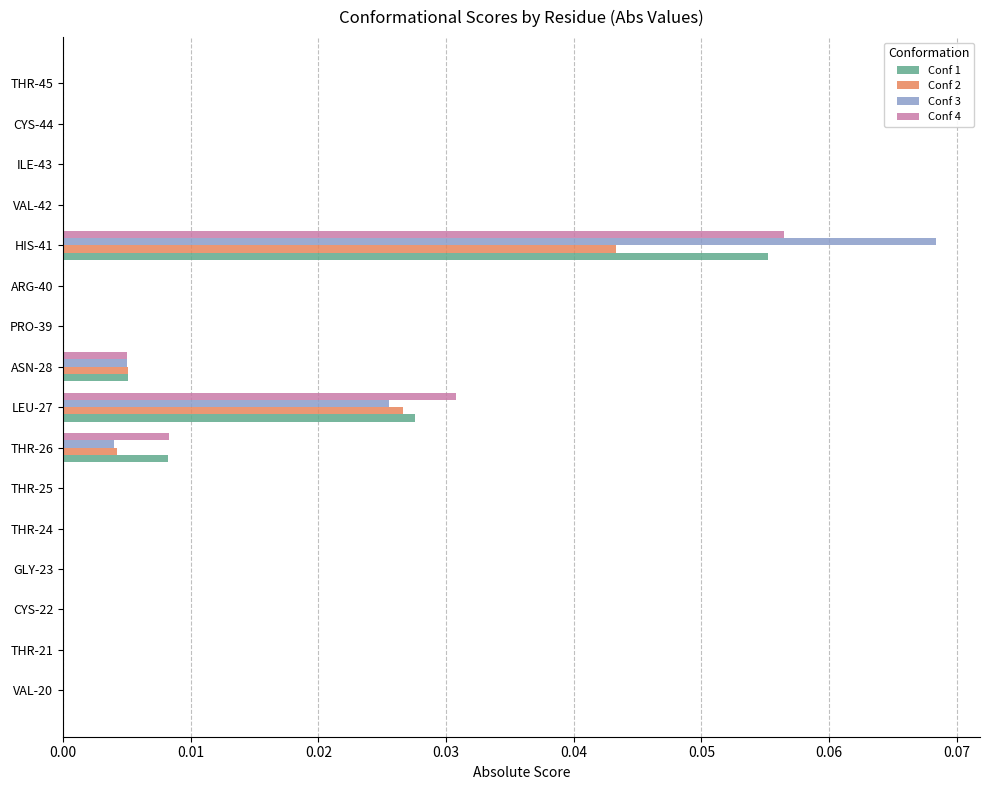

Which series changed the most between THR-26 and THR-45?

Conf 4